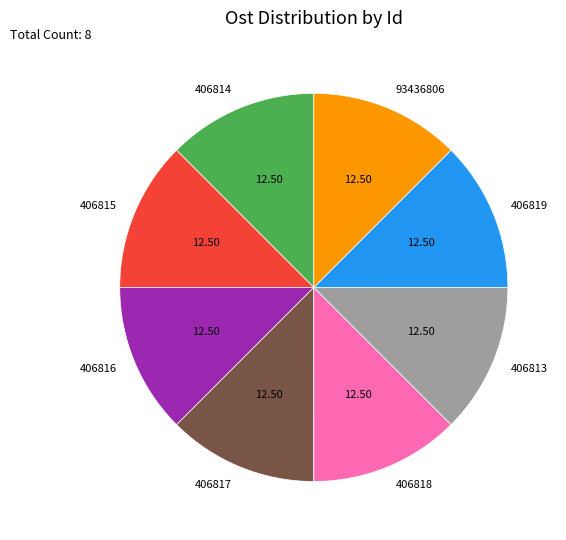

Does 406818 account for over 50% of the chart?

No